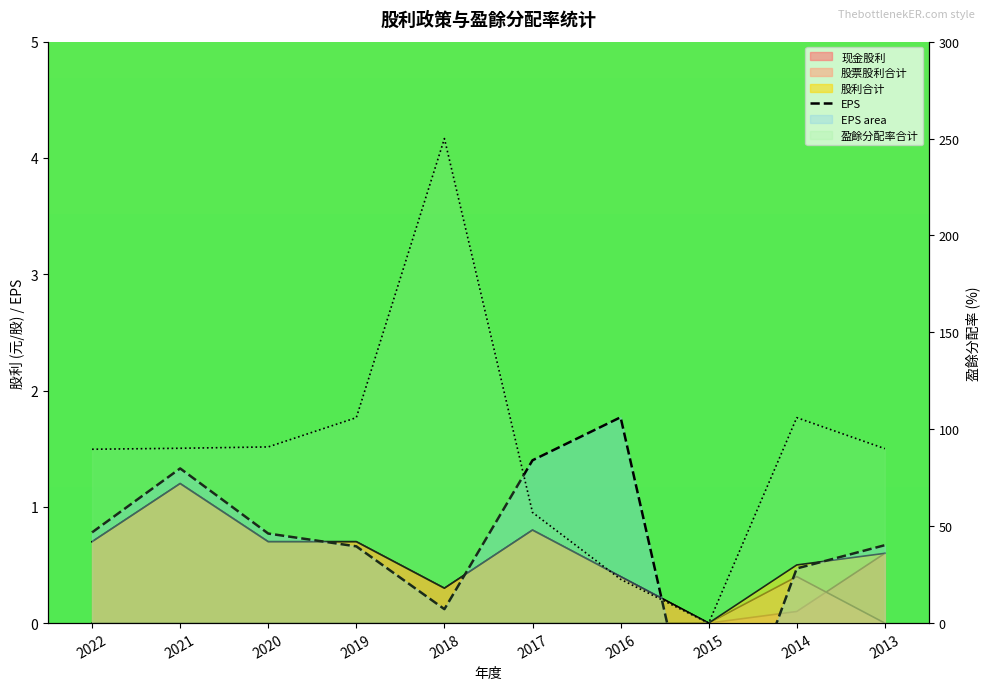

Between 2014 and 2017, which is larger?

2017